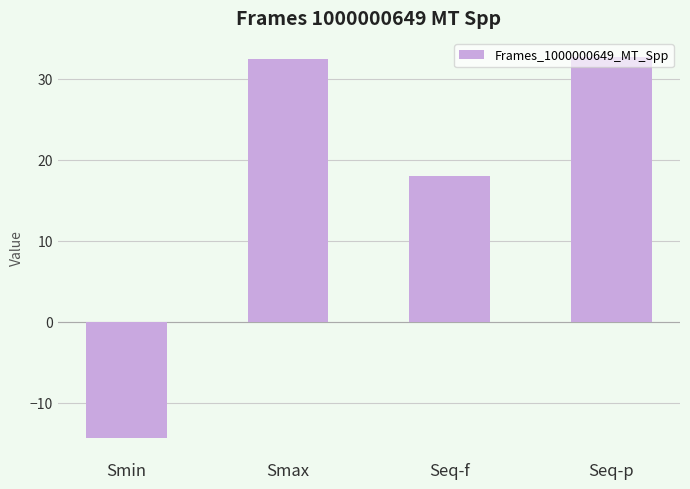

What position from the left is Smax?

2